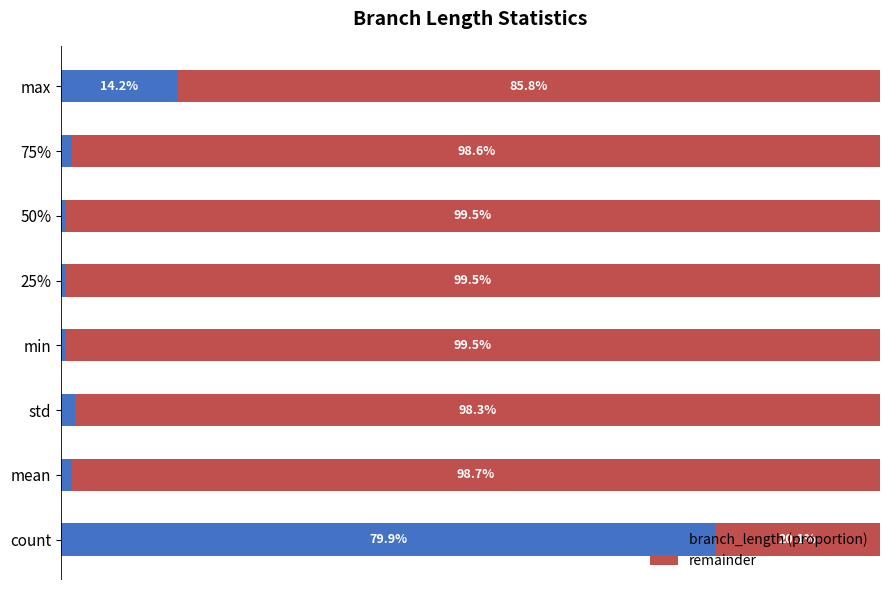

Which category has the highest value in the branch_length (proportion) series?

count